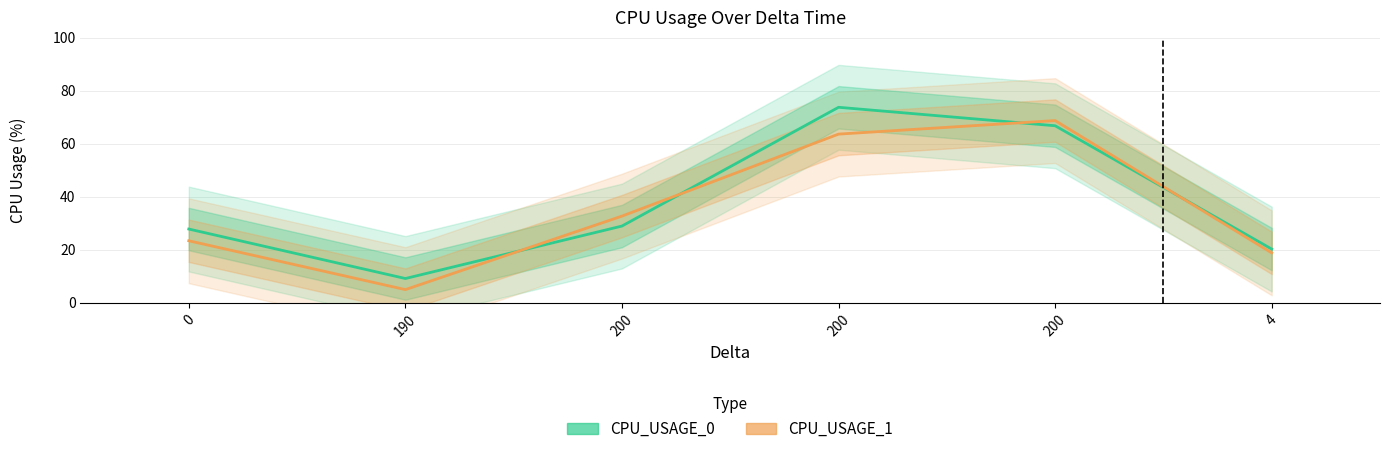

Where do CPU_USAGE_0 and CPU_USAGE_1 first cross each other?

190 and 200